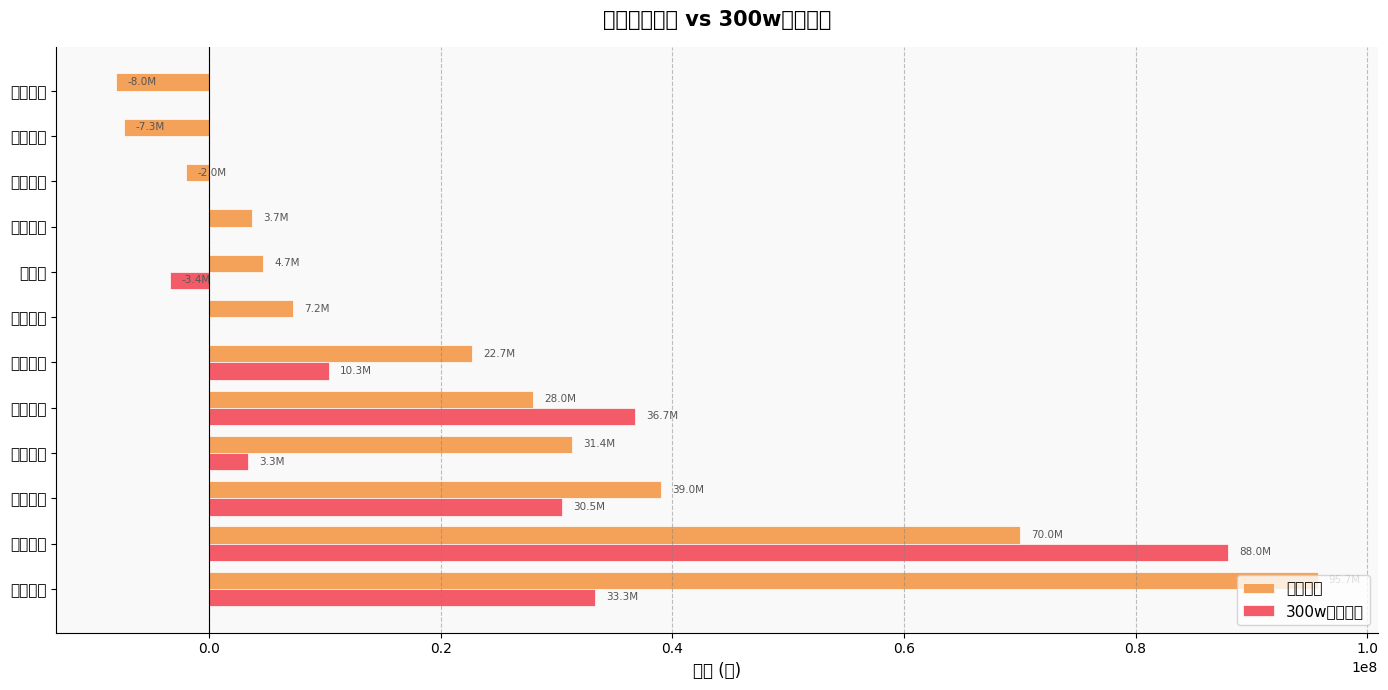

Are the bars grouped side by side (vs. stacked)?

Yes